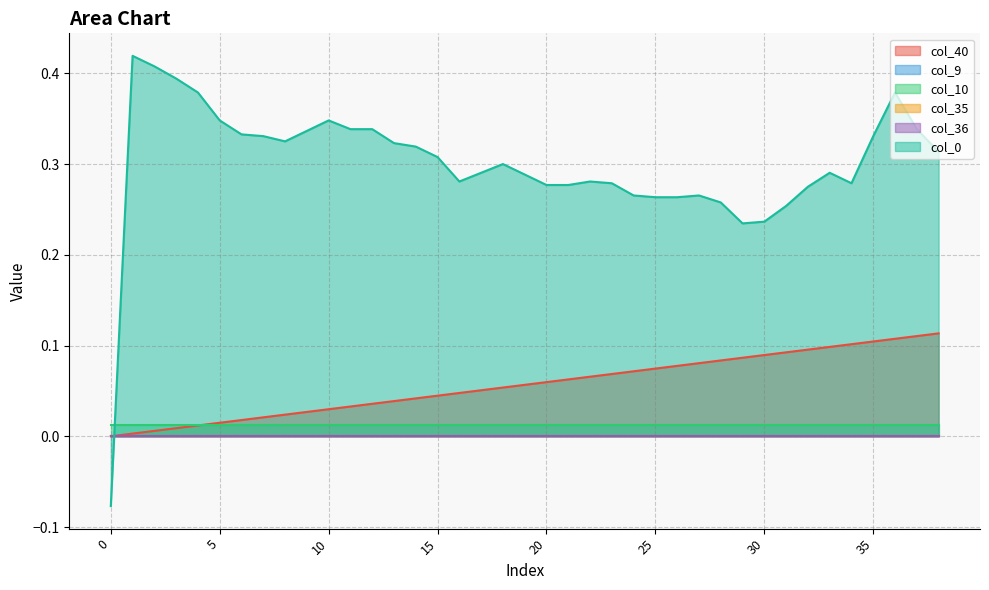

Rank the series at 17 from lowest to highest value.

col_9, col_35, col_36, col_10, col_40, col_0